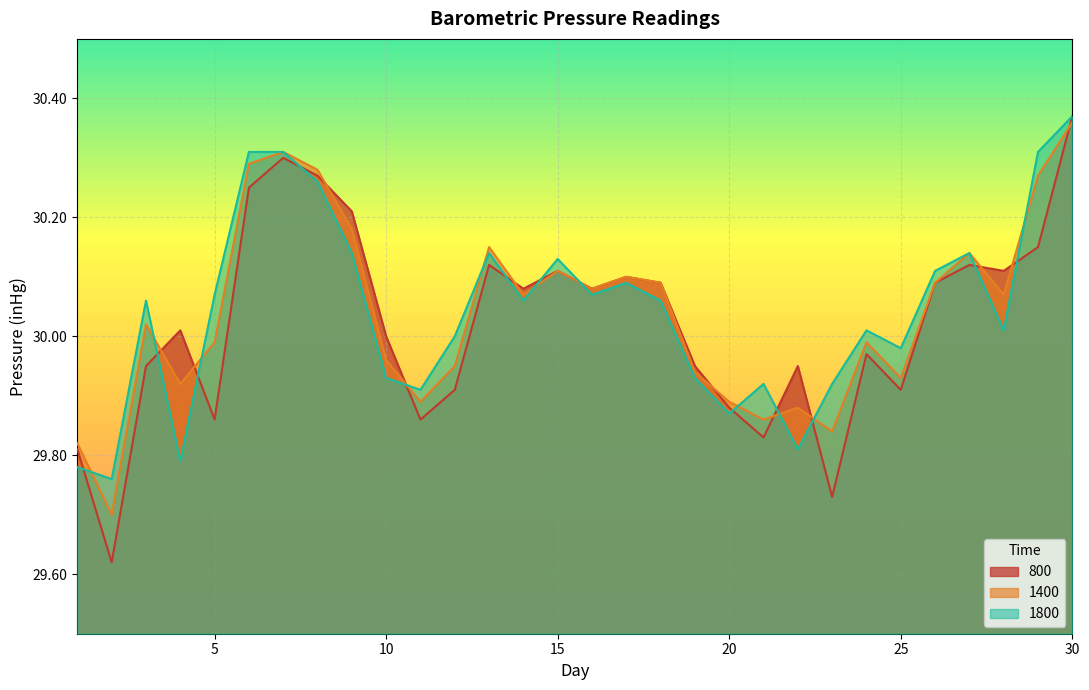

What is the sum of all 800 values?

900.7